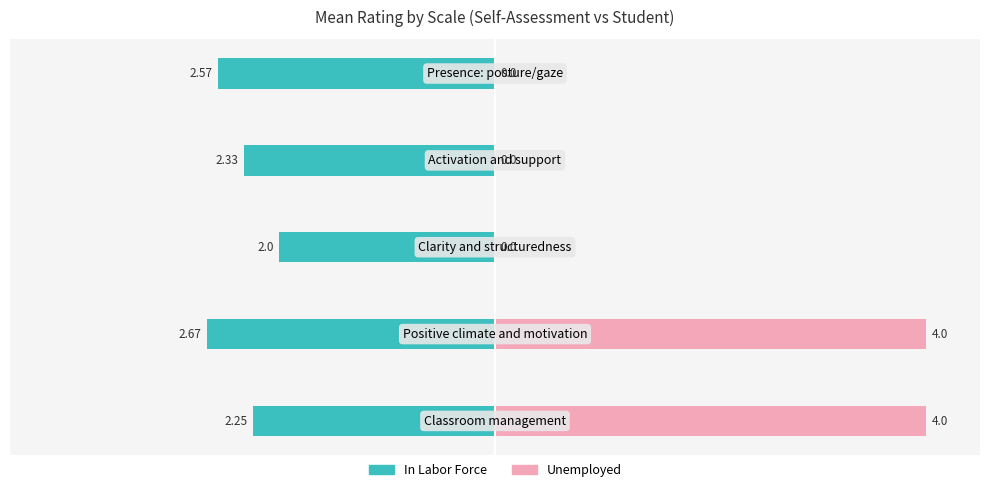

What is the maximum value for In Labor Force?

-2.0